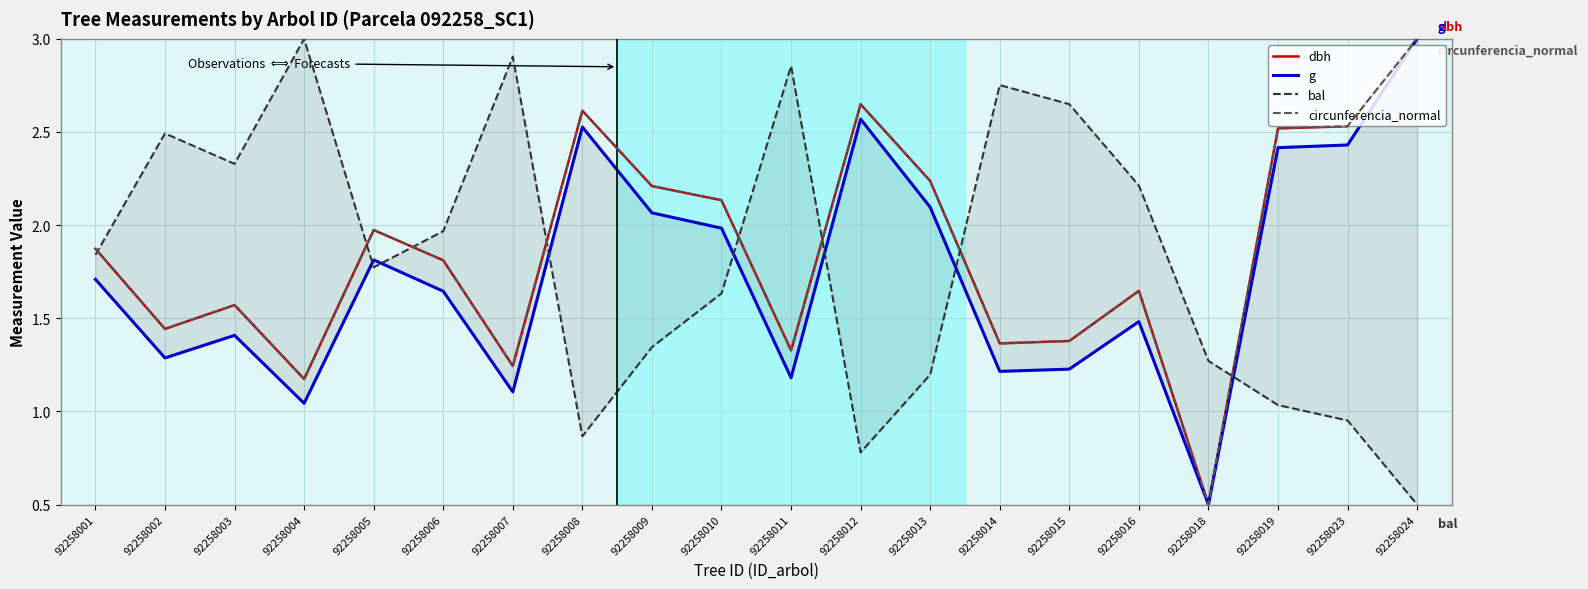

What is the difference between the second highest and second lowest values in the circunferencia_normal series?

1.5